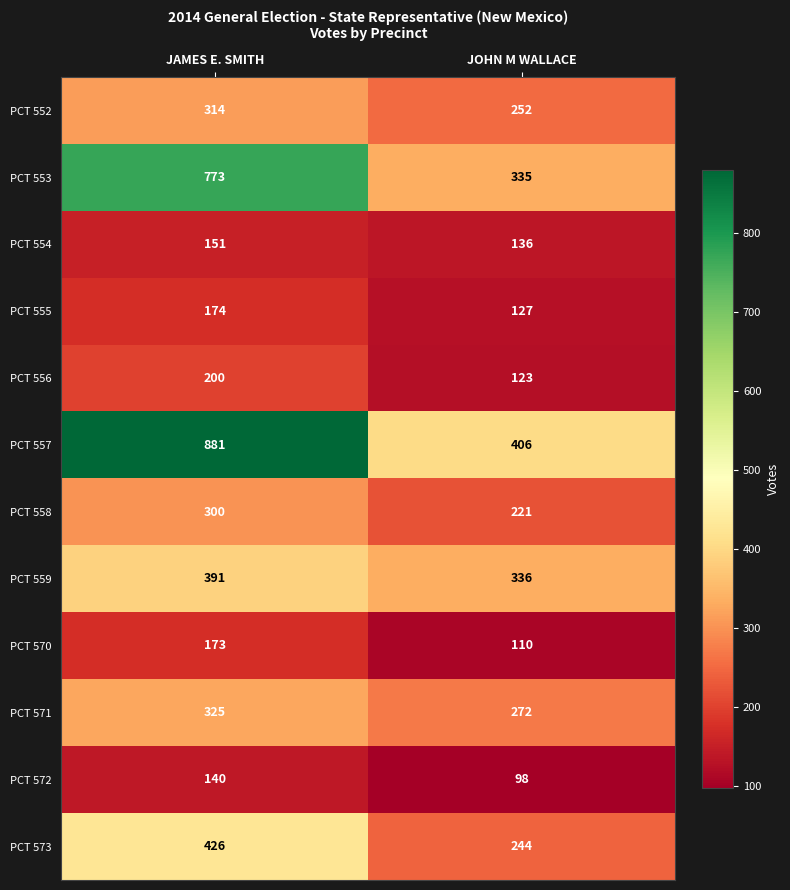

The PCT 570 series shows 173 at JAMES E. SMITH. True or false?

True